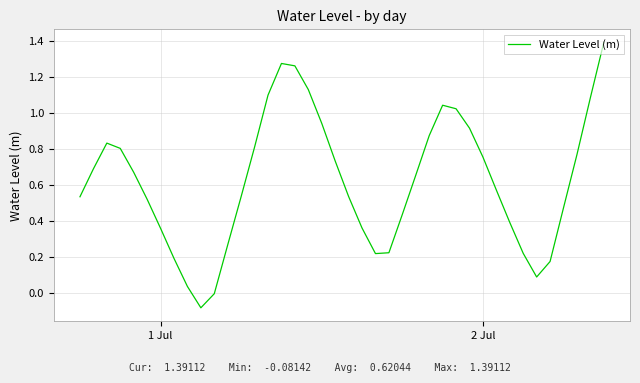

What is the maximum value shown in the chart?

1.4